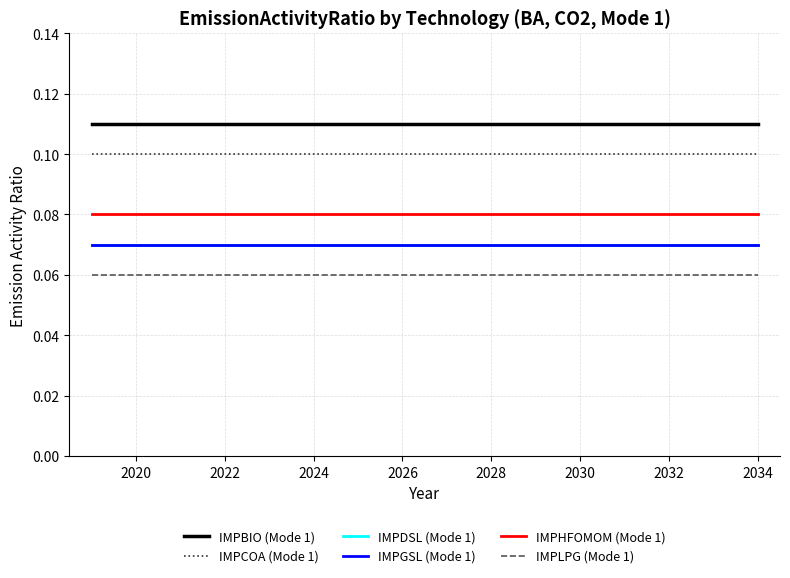

What is the label of the 5th point from the left?

2026